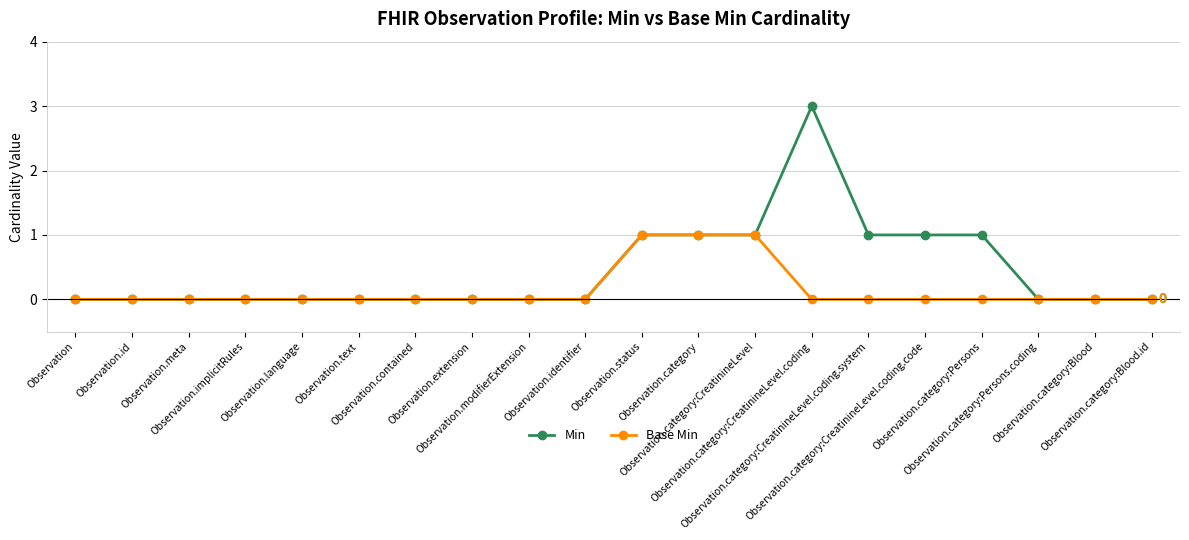

What is the maximum value shown in the chart?

3